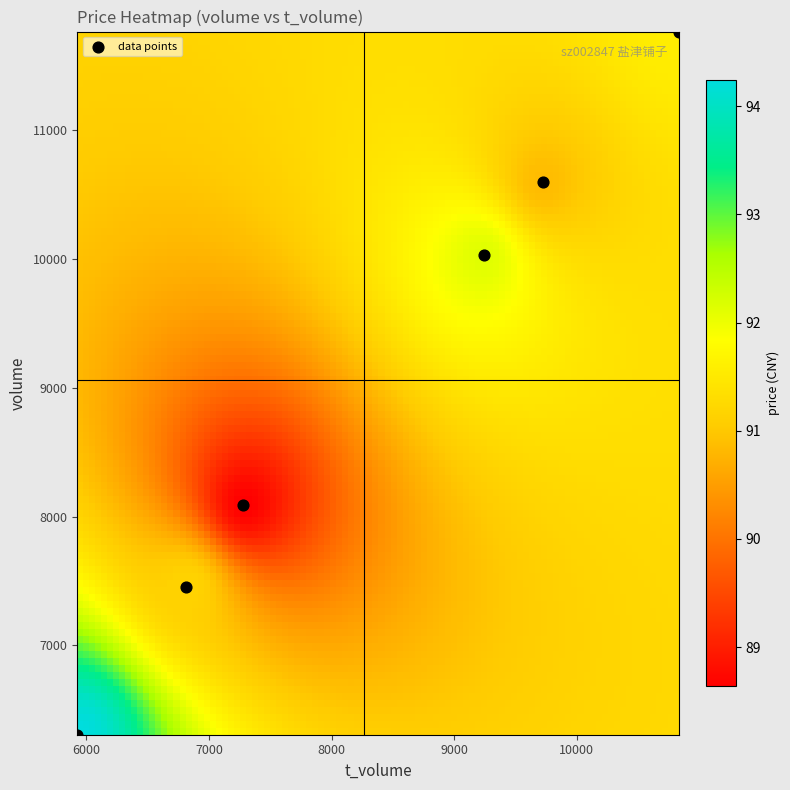

List the coordinates of all points as (X, Y) pairs, reading left to right.

(5927, 6306)  (6816, 7450)  (7282, 8087)  (9245, 10033)  (9720, 10602)  (10835, 11767)